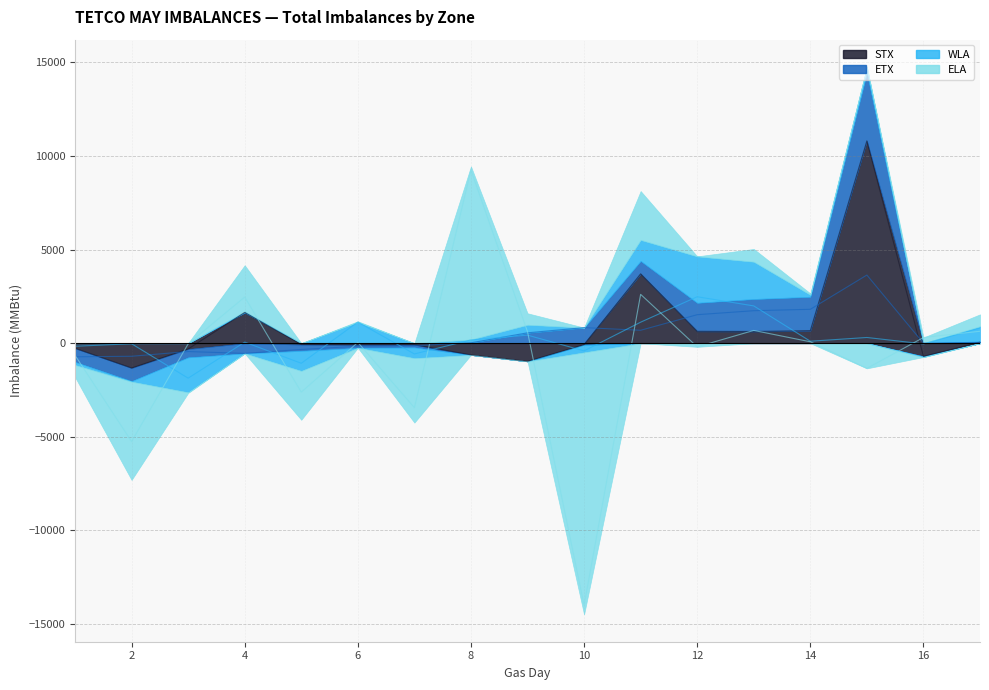

Reading left to right, extract all data points from this chart.

STX: 1=-271	2=-1324	3=-308	4=1642	5=-70	6=-83	7=-81	8=-625	9=-968	10=-77	11=3704	12=635	13=625	14=669	15=10803	16=-702	17=56
ETX: 1=-726	2=-698	3=-446	4=-544	5=-335	6=-161	7=-141	8=22	9=555	10=832	11=690	12=1522	13=1735	14=1810	15=3639	16=0	17=39
WLA: 1=-164	2=-30	3=-1867	4=57	5=-1072	6=1128	7=-575	8=175	9=430	10=-411	11=1122	12=2480	13=1991	14=105	15=305	16=-37	17=808
ELA: 1=-646	2=-5250	3=-37	4=2464	5=-2614	6=44	7=-3443	8=9245	9=612	10=-13992	11=2608	12=-194	13=681	14=75	15=-1344	16=303	17=637